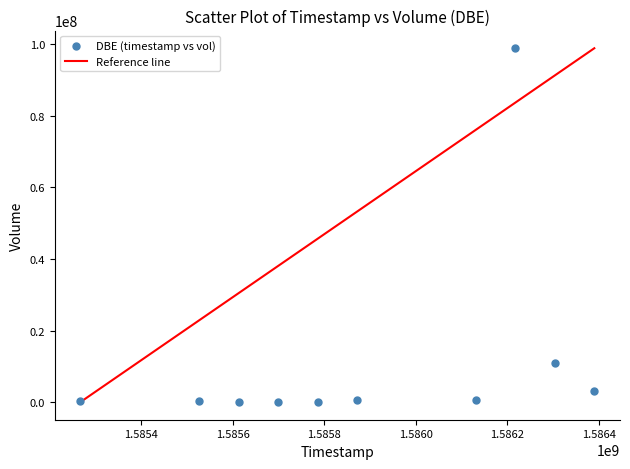

What is the average X value?

1585880640